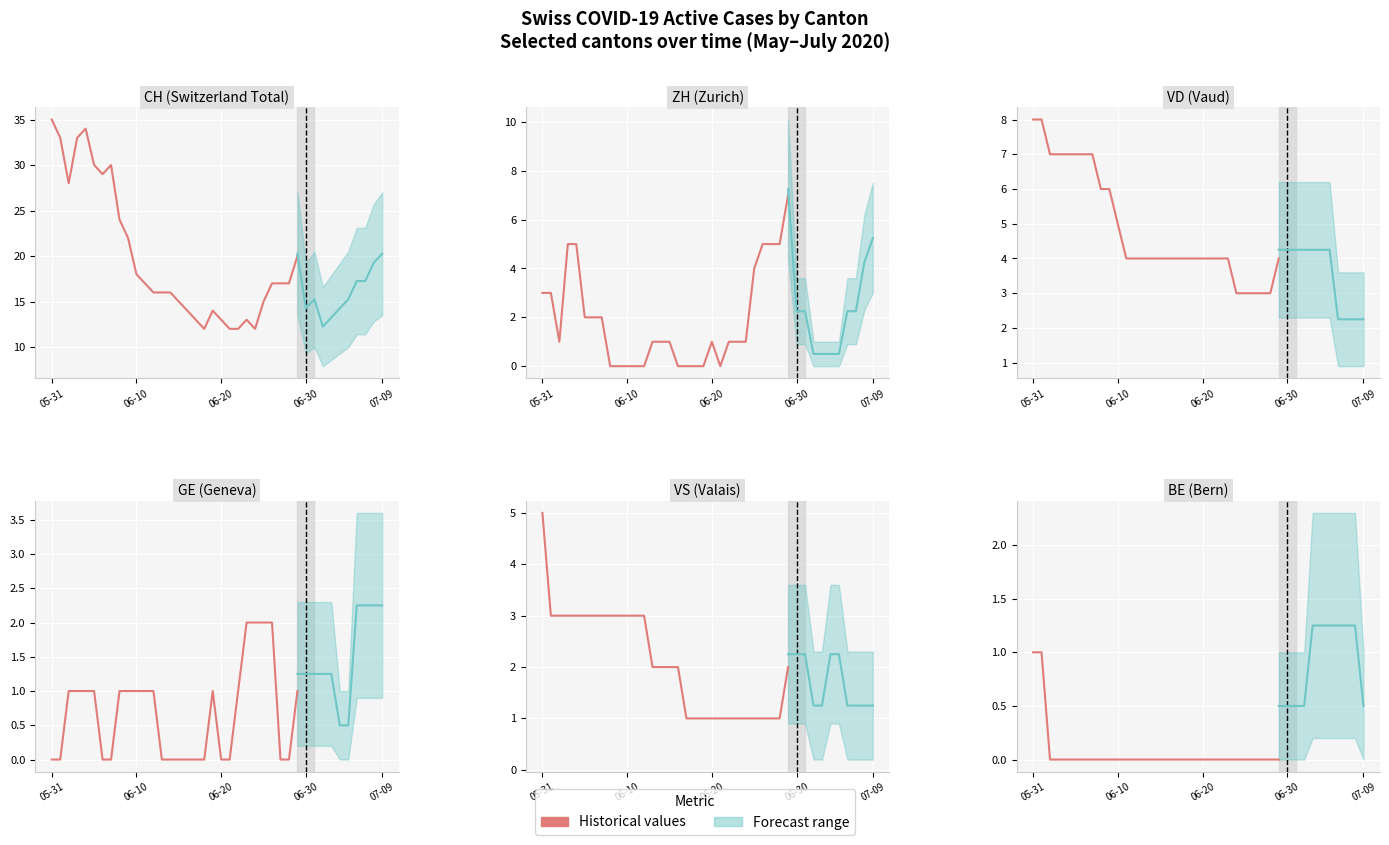

True or false: CH has a value of 20 at 2020-07-09.

True